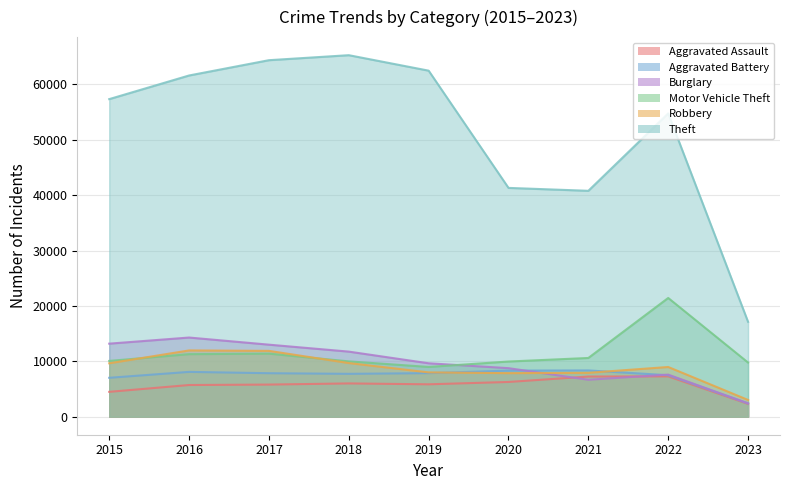

What is the maximum value for Burglary?

14289